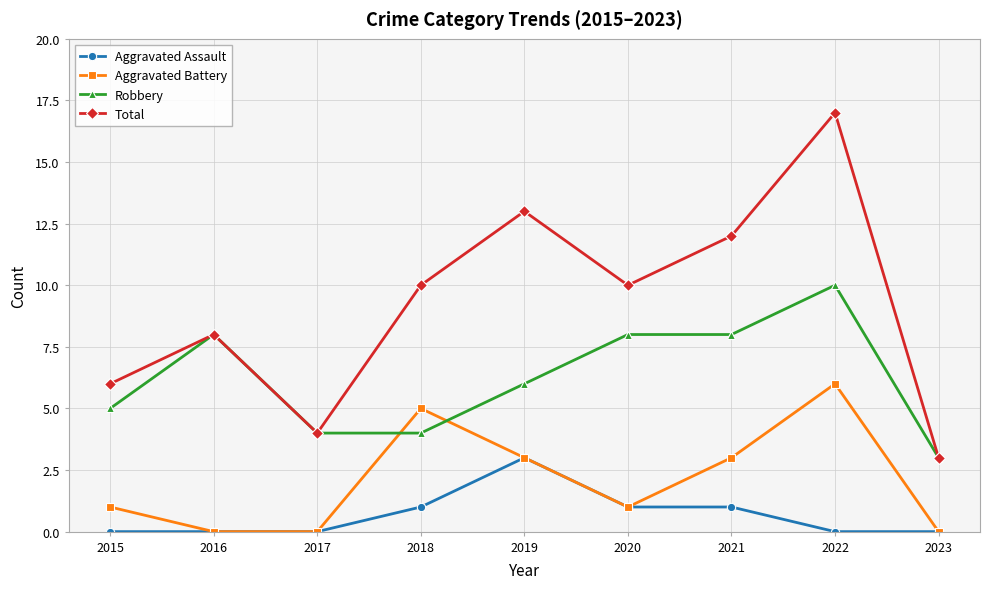

What is the difference between the second highest and minimum values in the Robbery series?

5